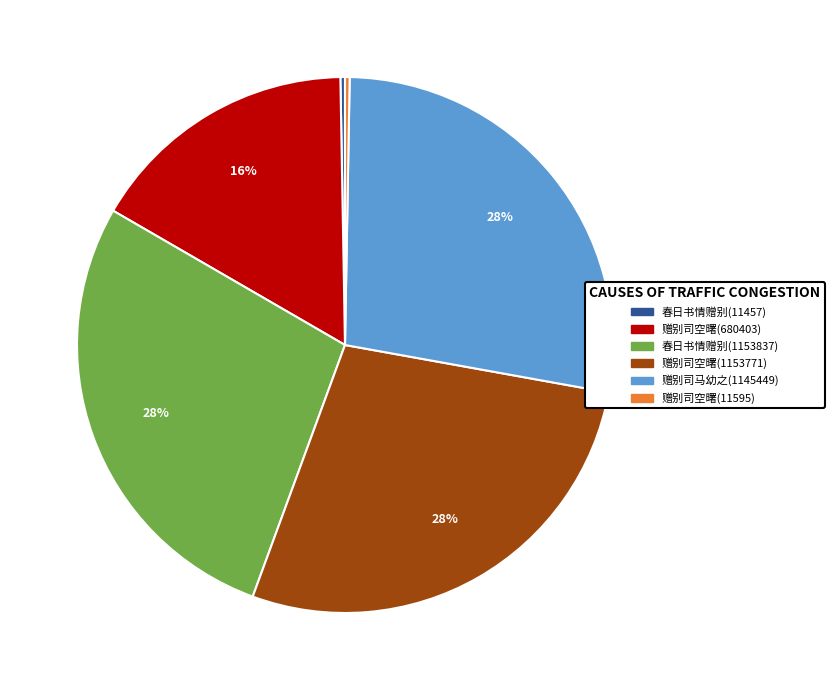

To the nearest percent, what portion does 赠别司空曙(680403) represent?

16%